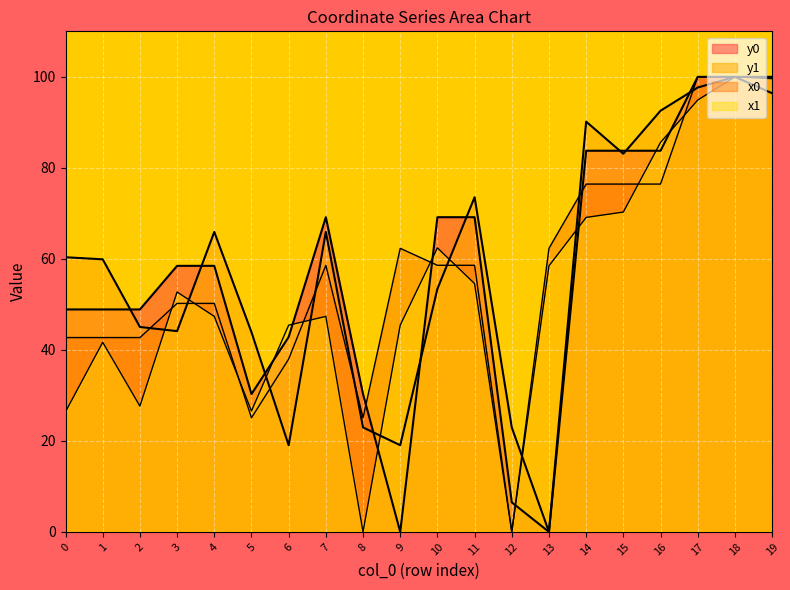

Which series has the largest range (max minus min)?

x0